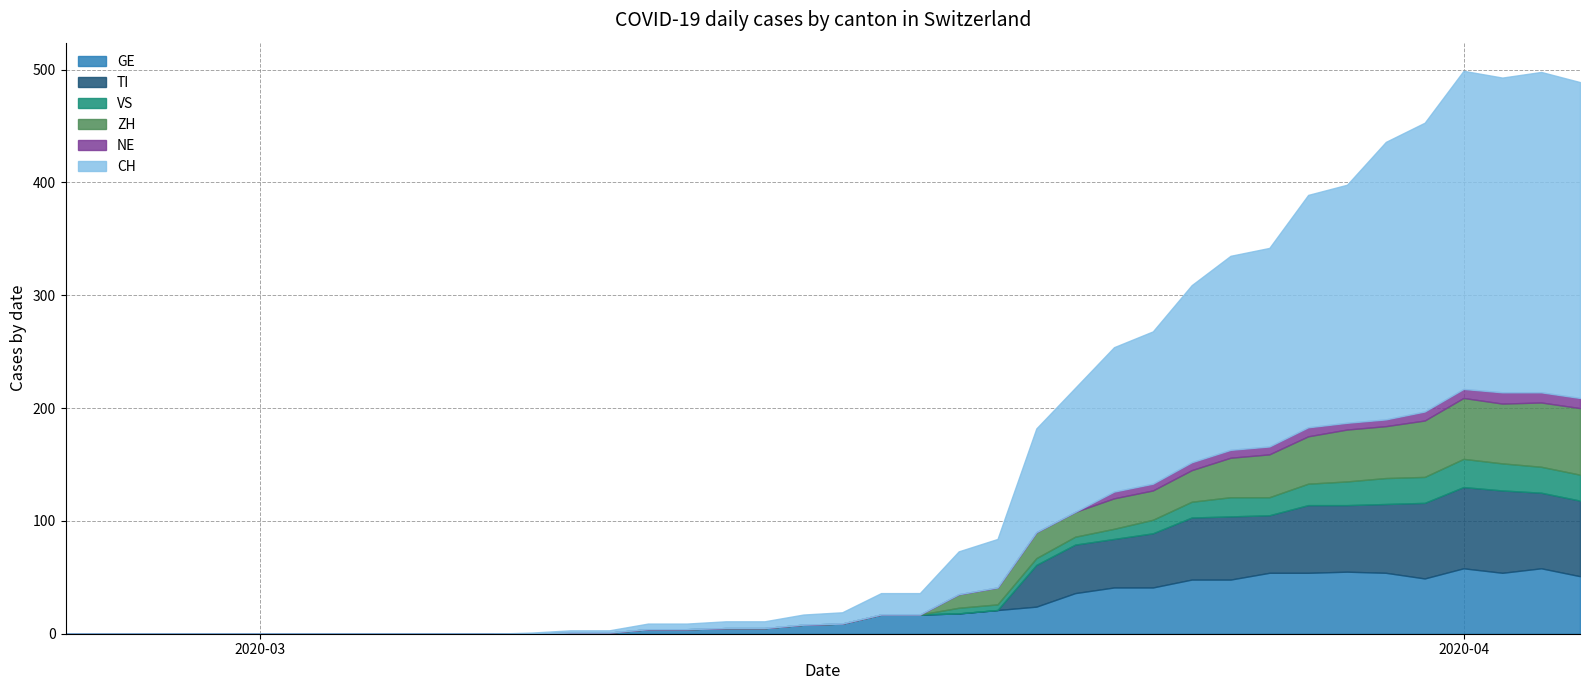

After their last crossing, which series has the higher values: TI or ZH?

TI